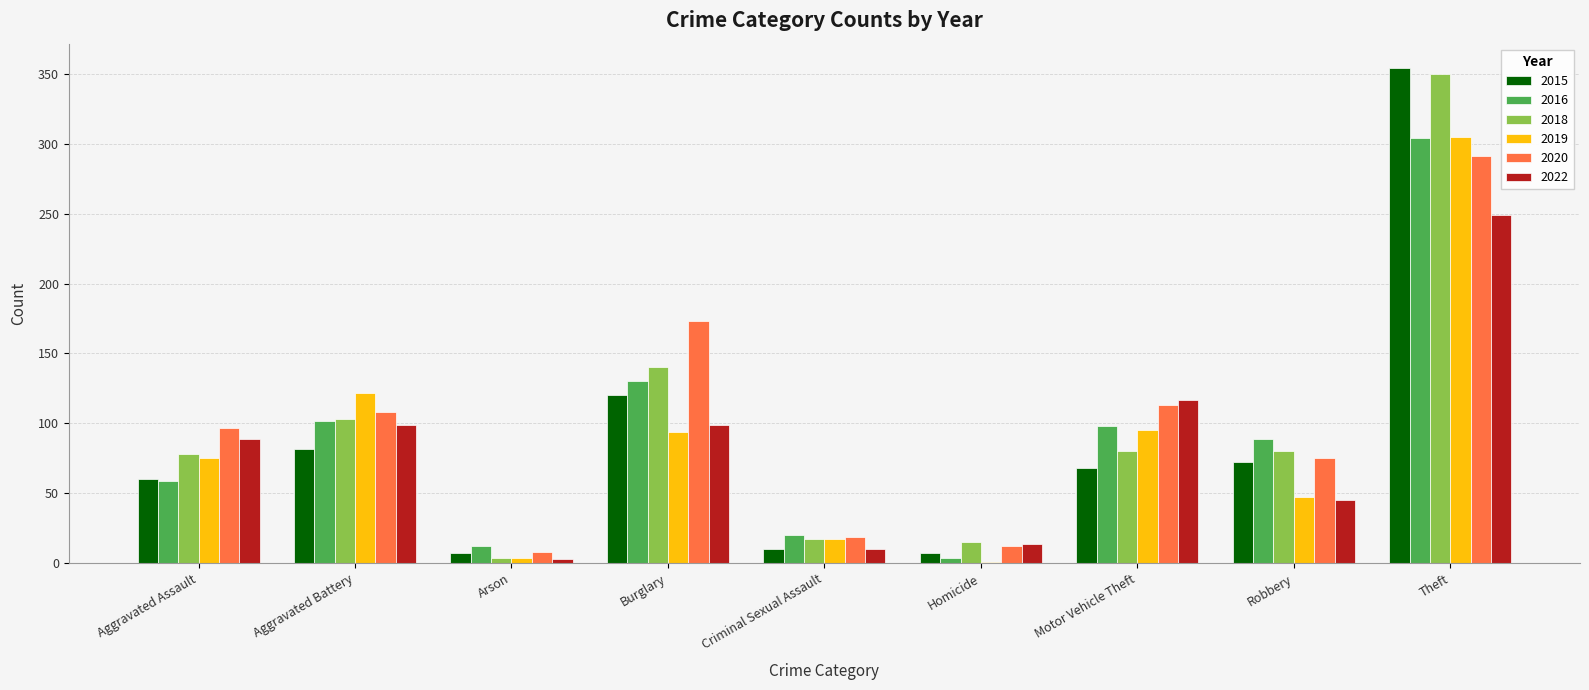

What value does the 2019 series have at Aggravated Battery?

122